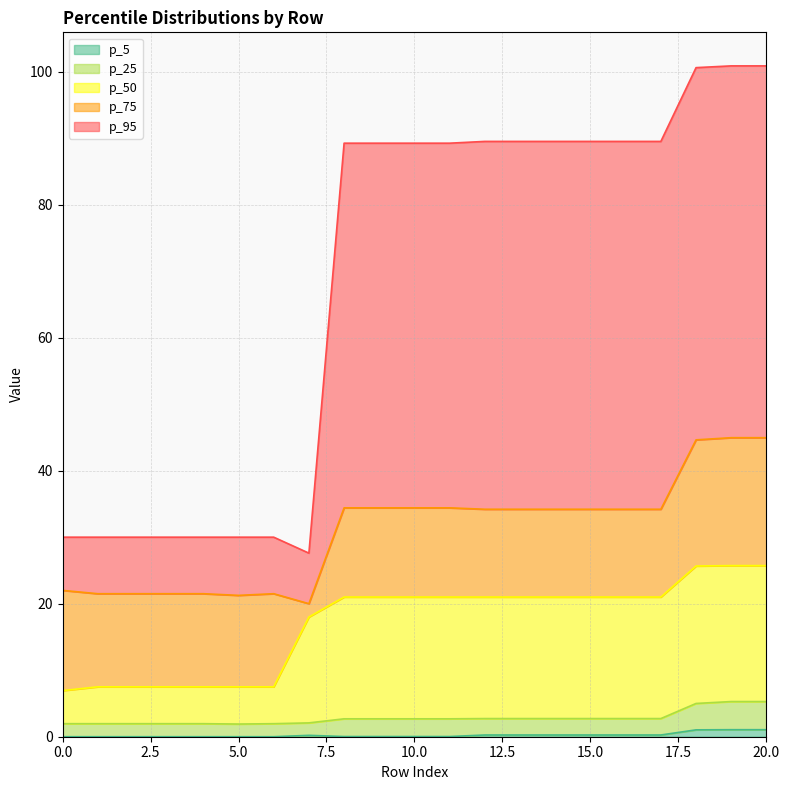

Reading left to right, transcribe all the data shown in this chart.

p_5: 0=0.0	1=0.0	2=0.0	3=0.0	4=0.0	5=0.0	6=0.0	7=0.2	8=0.0	9=0.0	10=0.0	11=0.0	12=0.3	13=0.3	14=0.3	15=0.3	16=0.3	17=0.3	18=1.0	19=1.1	20=1.1
p_25: 0=2.0	1=2.0	2=2.0	3=2.0	4=2.0	5=1.9	6=2.0	7=2.1	8=2.7	9=2.7	10=2.7	11=2.7	12=2.7	13=2.7	14=2.7	15=2.7	16=2.7	17=2.7	18=5.0	19=5.3	20=5.3
p_50: 0=6.9	1=7.5	2=7.5	3=7.5	4=7.5	5=7.5	6=7.5	7=18.0	8=21.0	9=21.0	10=21.0	11=21.0	12=21.0	13=21.0	14=21.0	15=21.0	16=21.0	17=21.0	18=25.7	19=25.7	20=25.7
p_75: 0=22.0	1=21.5	2=21.5	3=21.5	4=21.5	5=21.2	6=21.5	7=20.0	8=34.4	9=34.4	10=34.4	11=34.4	12=34.2	13=34.2	14=34.2	15=34.2	16=34.2	17=34.2	18=44.6	19=45.0	20=45.0
p_95: 0=30.0	1=30.0	2=30.0	3=30.0	4=30.0	5=30.0	6=30.0	7=27.6	8=89.2	9=89.2	10=89.2	11=89.2	12=89.5	13=89.5	14=89.5	15=89.5	16=89.5	17=89.5	18=100.6	19=100.9	20=100.9